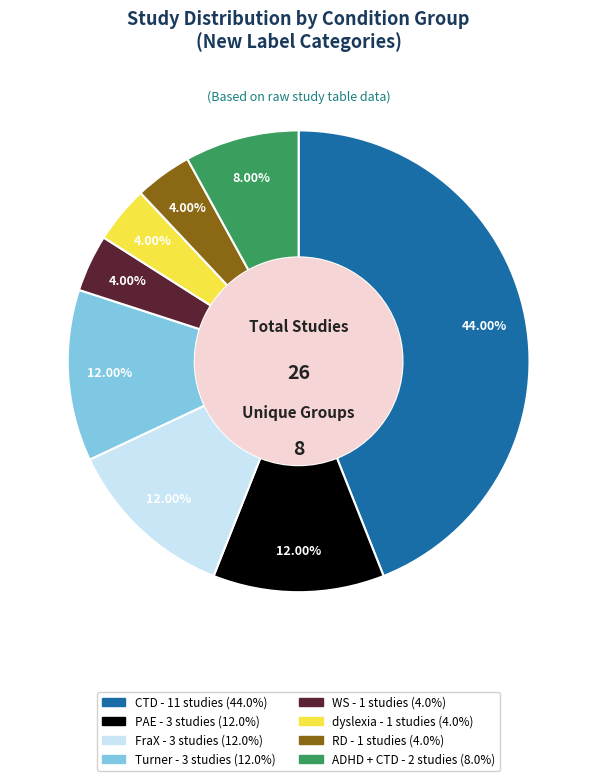

Does RD represent more than half of the total?

No